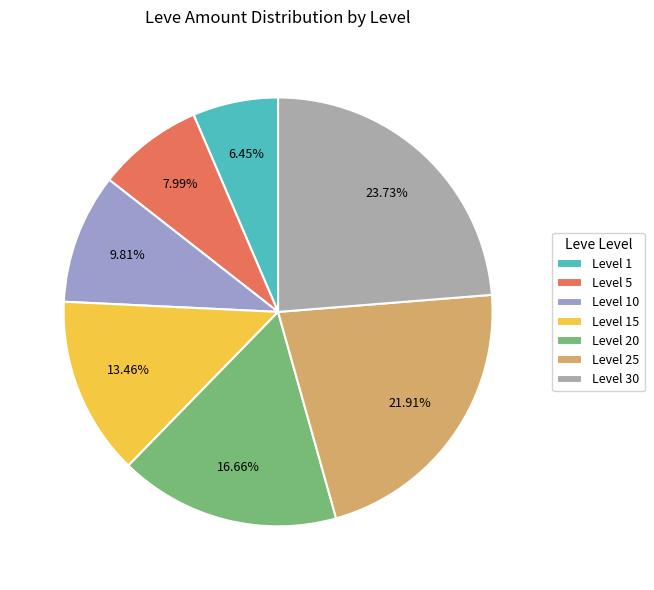

To the nearest percent, what portion does Level 20 represent?

17%